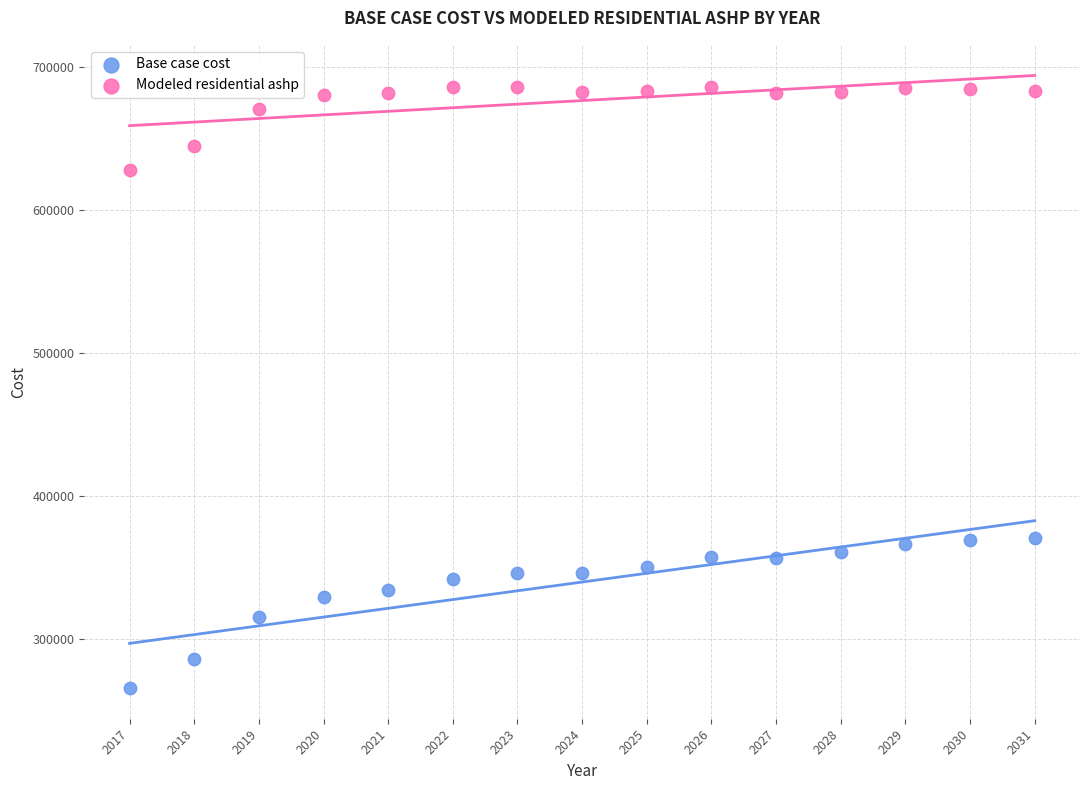

Which series contains the highest Y value?

Modeled residential ashp